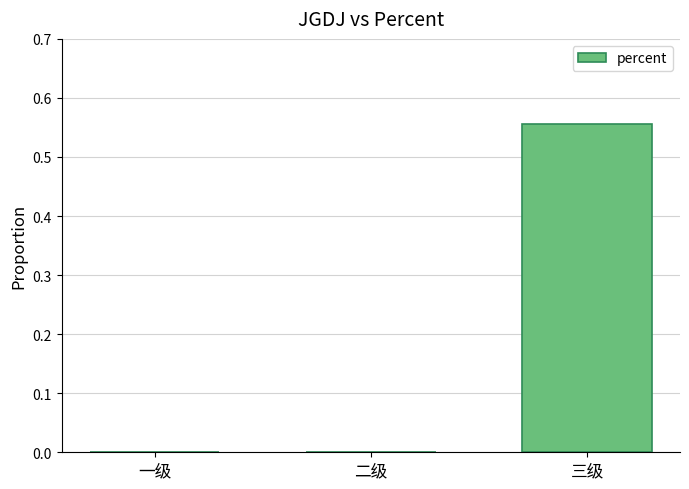

At which category does the chart reach its peak across all series?

三级